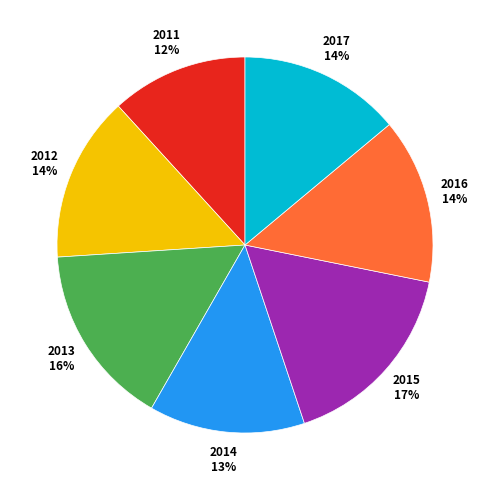

Between 2011 and 2012, which is larger?

2012